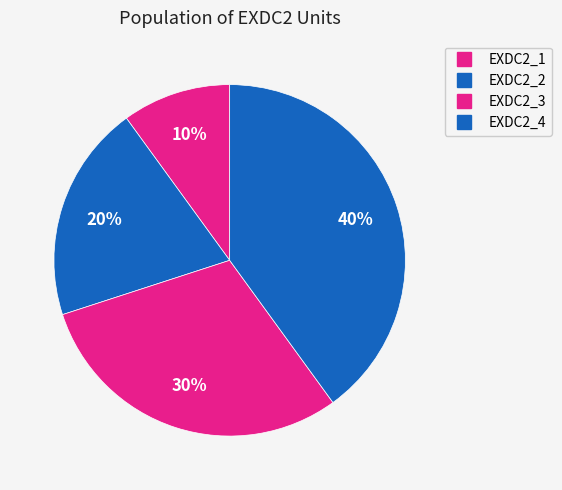

True or false: EXDC2_1 accounts for 23% of the total.

False